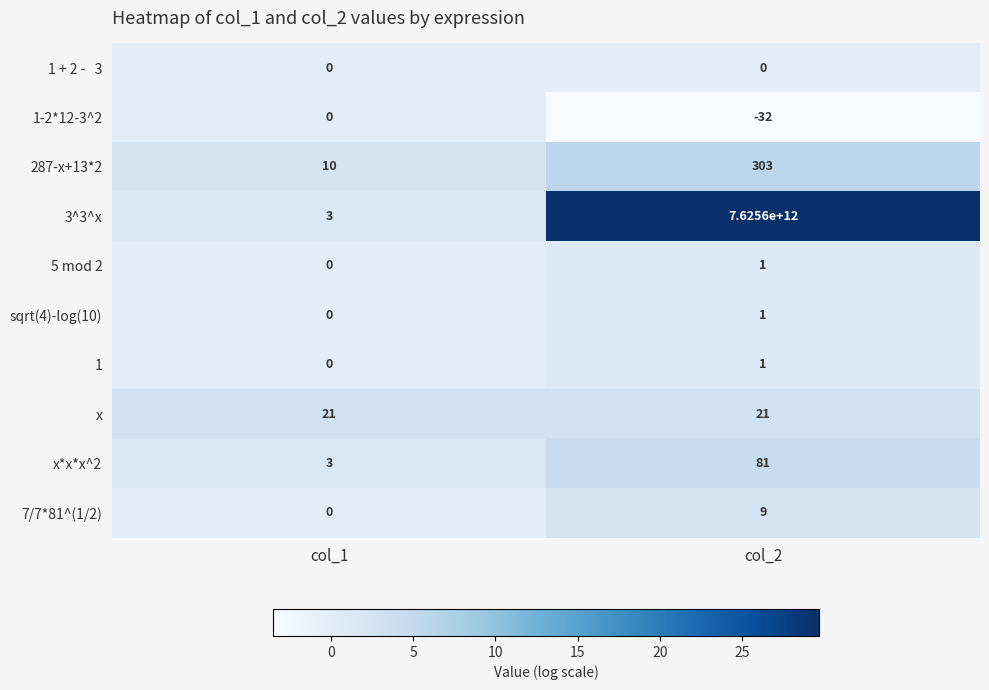

The 7/7*81^(1/2) series shows 9 at col_2. True or false?

True